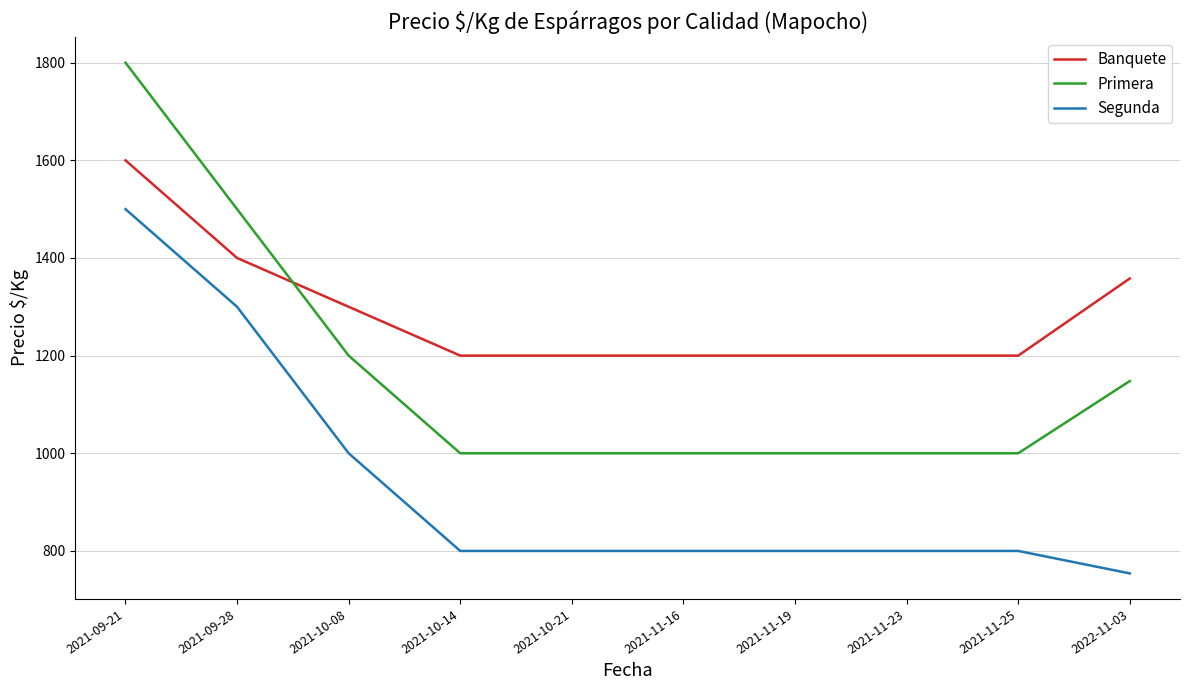

What is the average value of the Banquete series?

1286